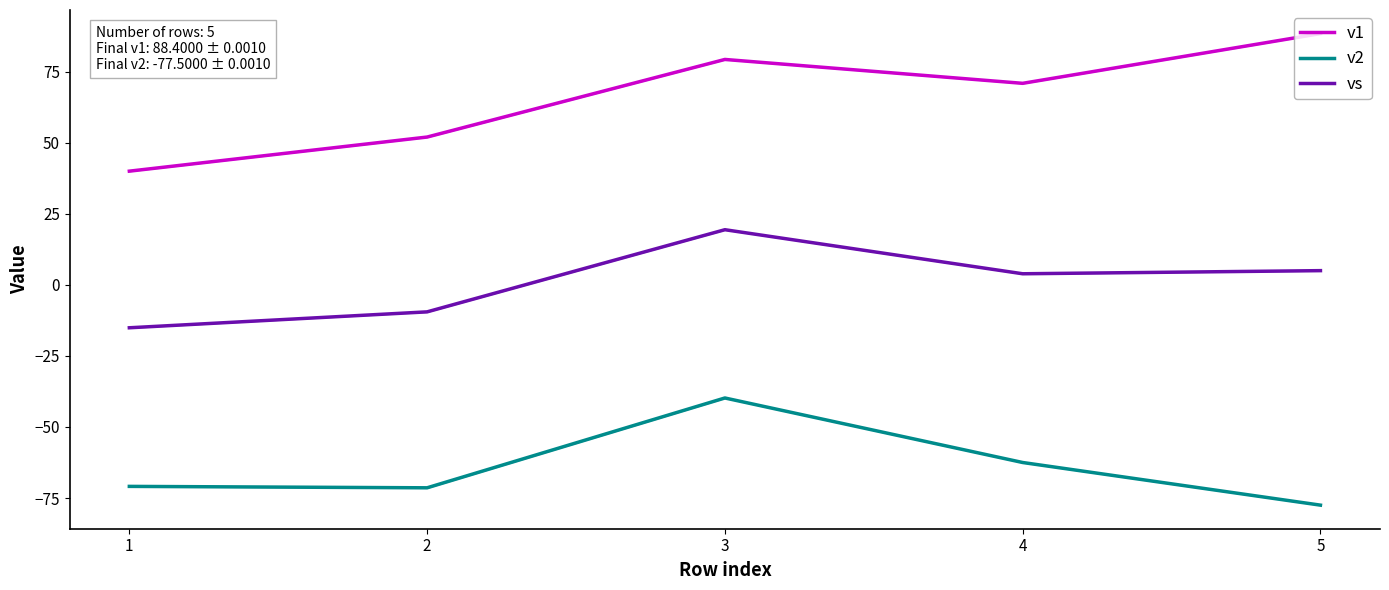

What is the highest value of the v1 series?

88.4